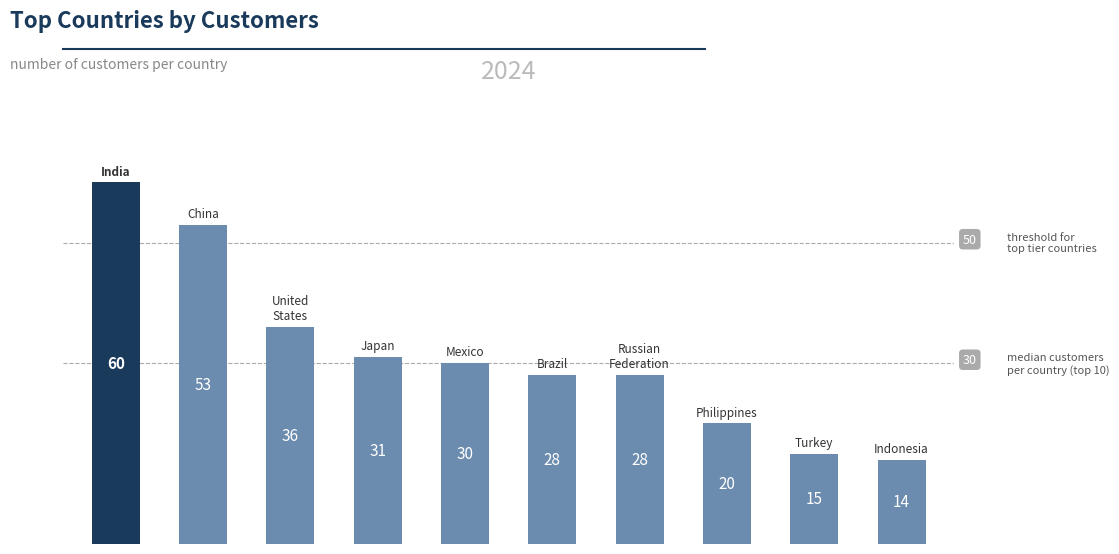

What is the sum of all values?

315